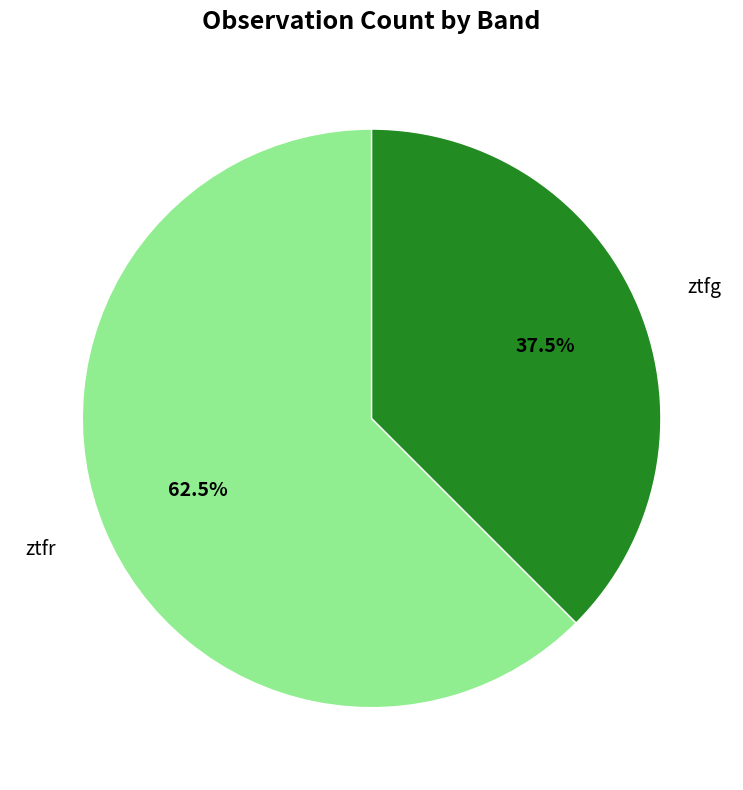

Combined, do ztfg and ztfr account for over 50%?

Yes